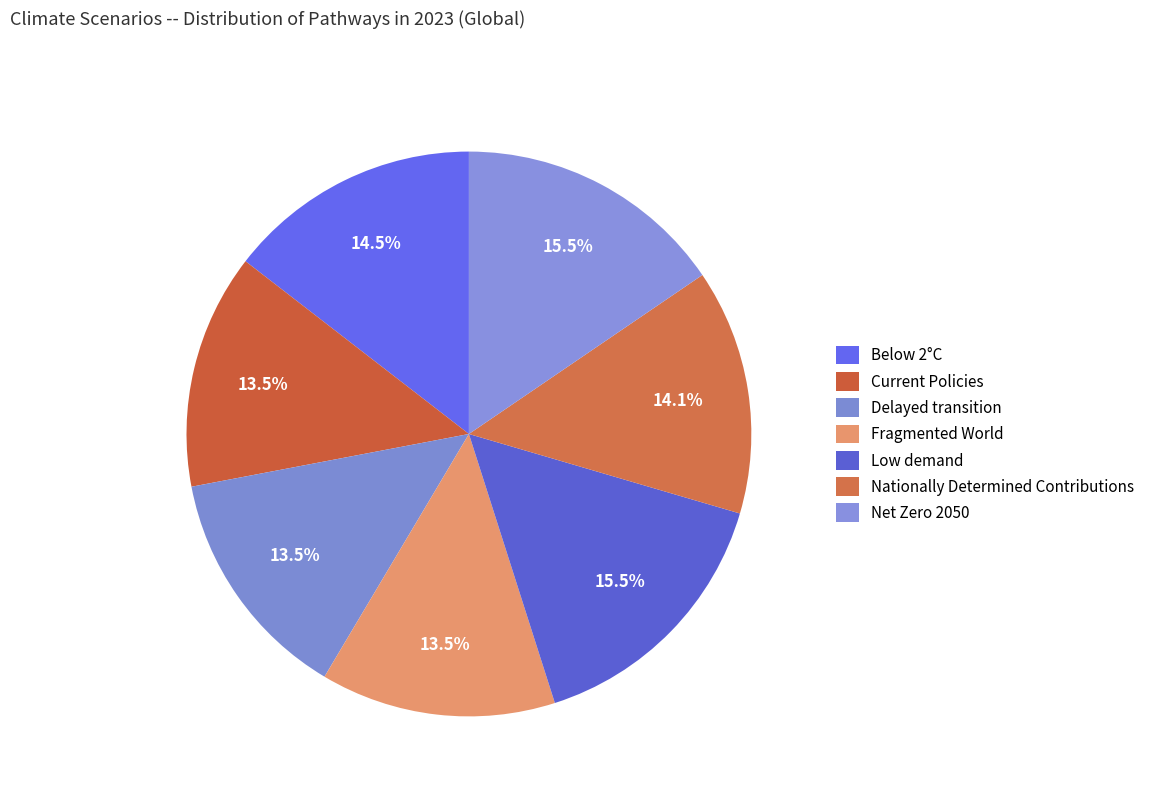

Count the number of slices in the pie.

7